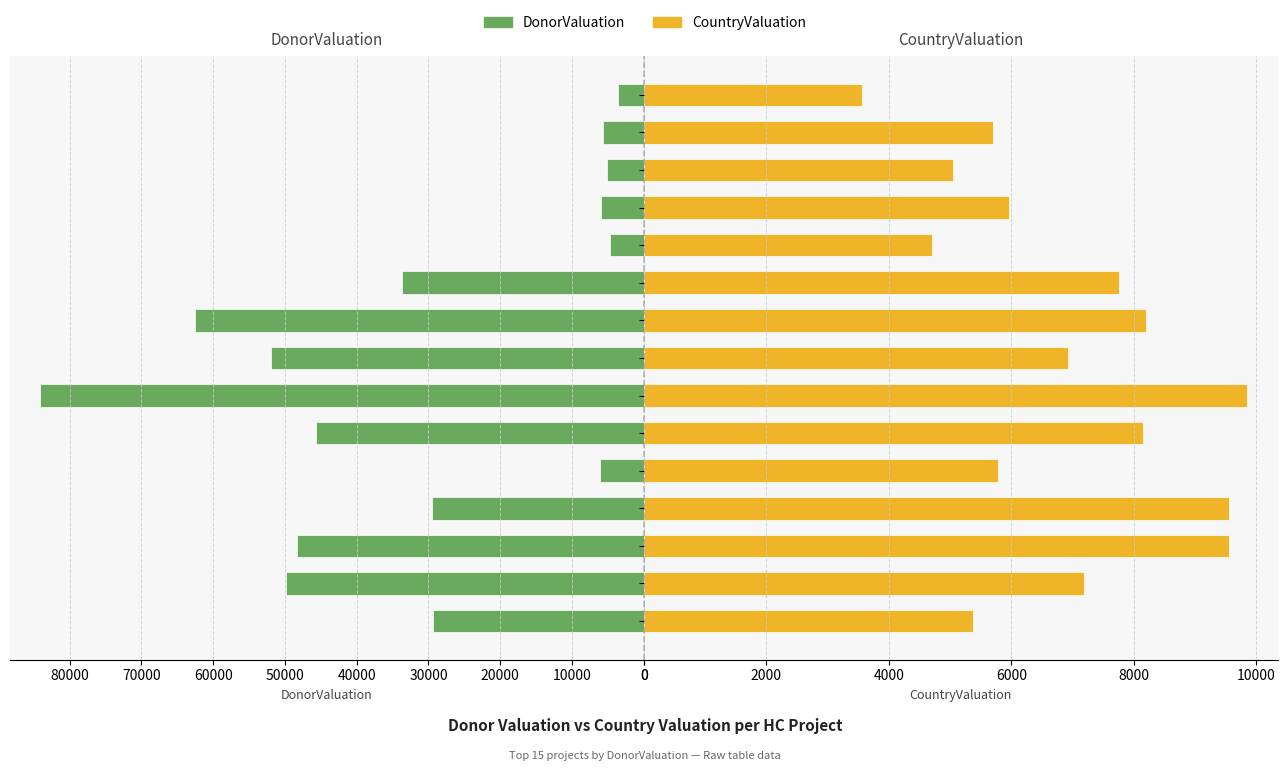

How many groups of bars are there?

15